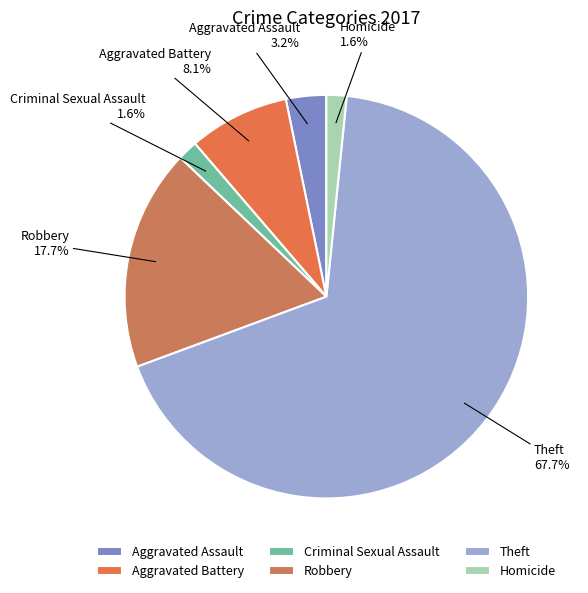

Is it true that Aggravated Assault is 10% of the pie?

False